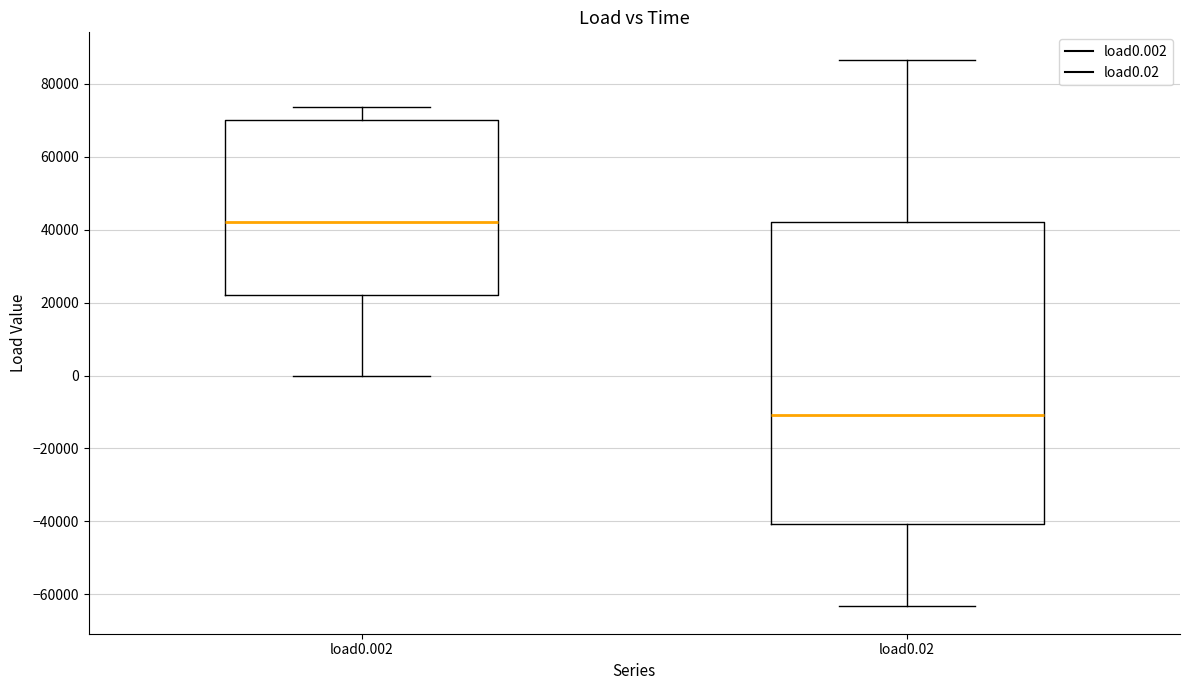

Where does the lower whisker of the box for load0.002 end on the y-axis? The values are not printed on the chart, so give them approximately, as read against the axis.

0